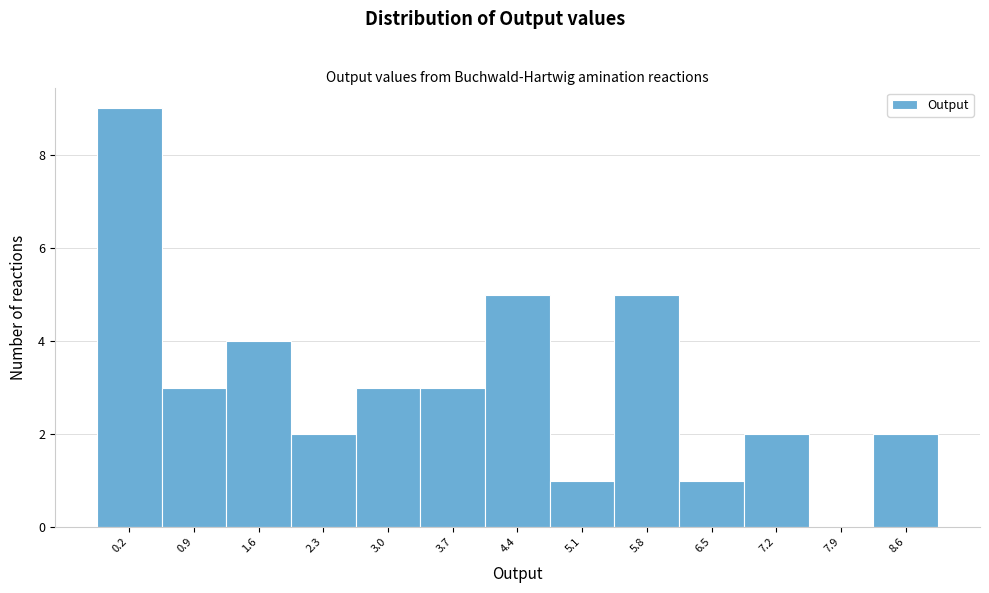

Reading left to right, what are all the values shown in this chart?

0.2=9	0.9=3	1.6=4	2.3=2	3.0=3	3.7=3	4.4=5	5.1=1	5.8=5	6.5=1	7.2=2	7.9=0	8.6=2